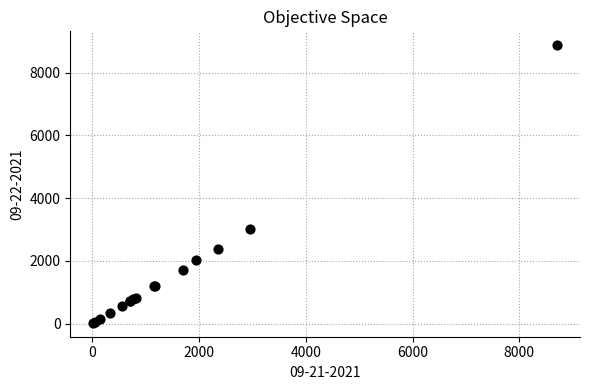

What Y value in the scatter plot is closest to 4451?

3012